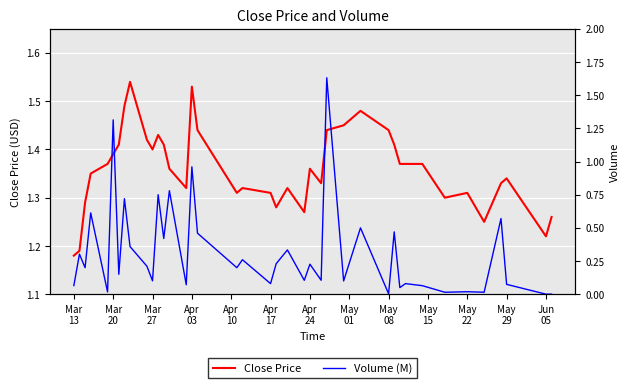

How many interior local peaks does the Volume (M) series have?

16